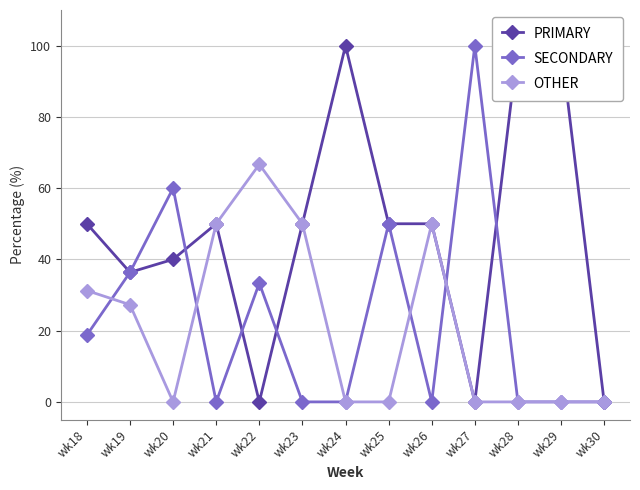

Where is the first local maximum for PRIMARY?

wk21